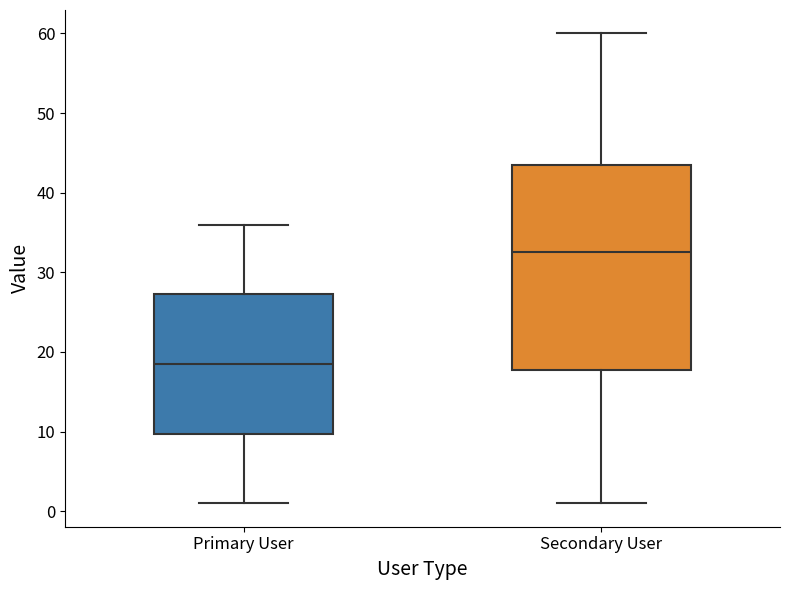

Which box is the tallest, from its lower edge to its upper edge?

Secondary User